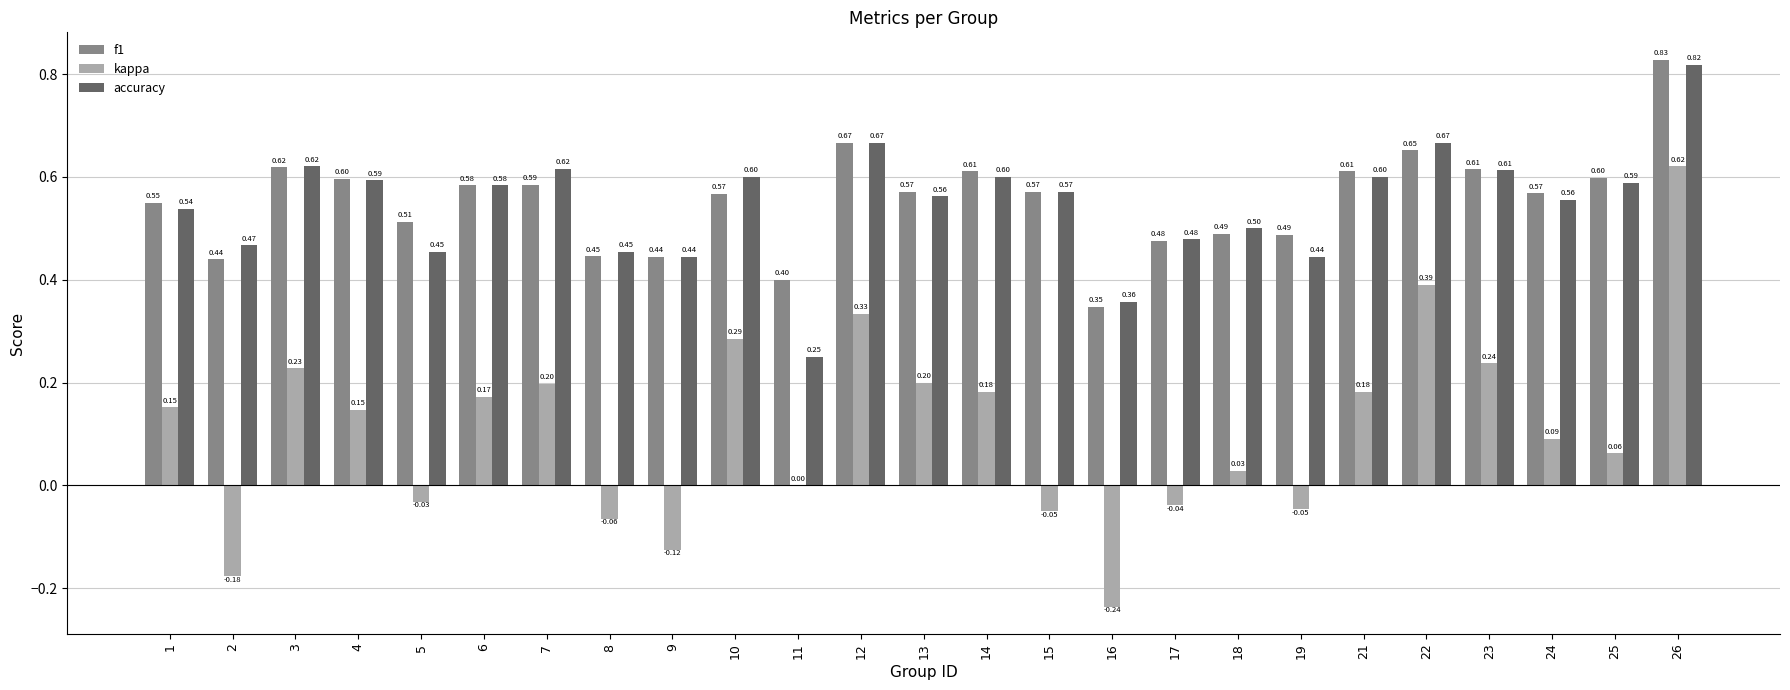

At which label is kappa closest to 0?

11